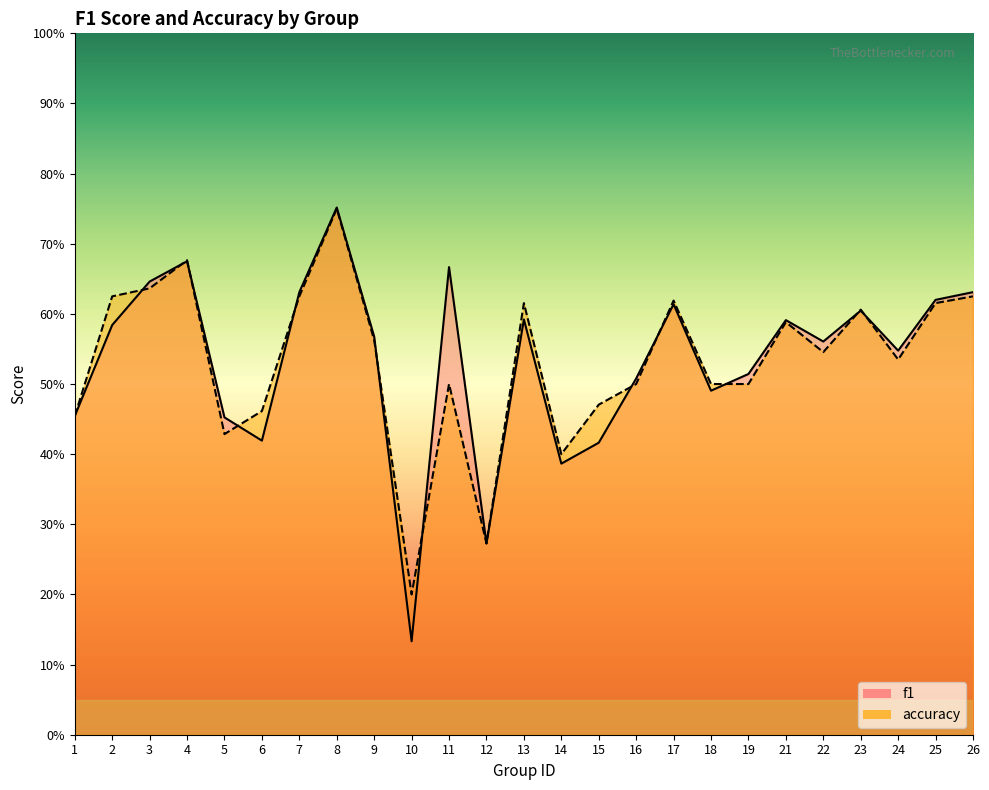

Which has a higher value, 11 or 18?

11